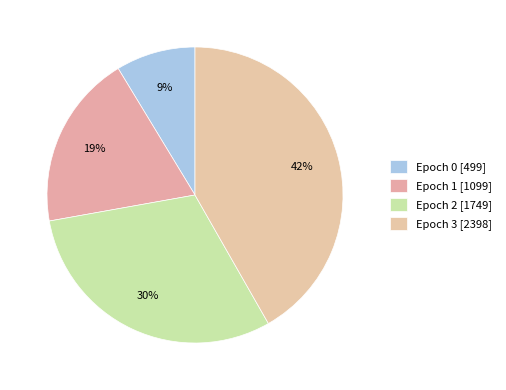

Count the number of slices in the pie.

4